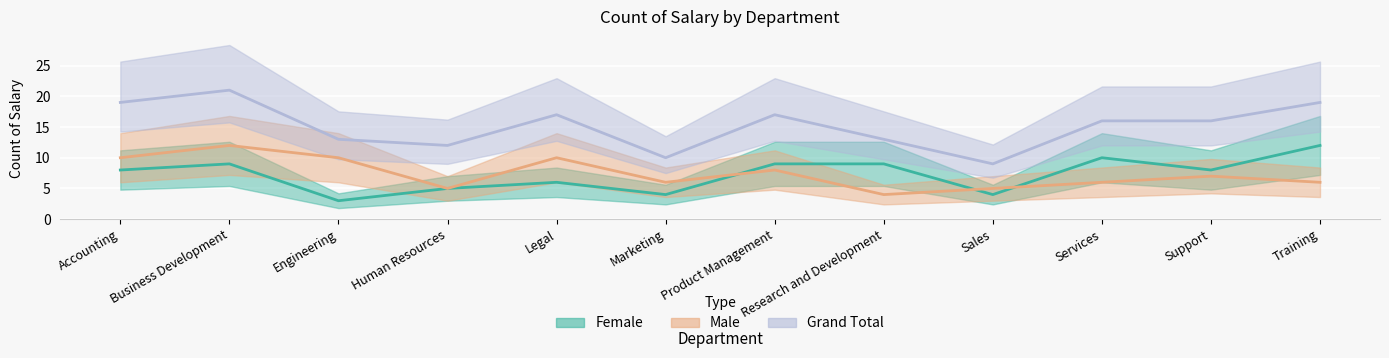

Rank the series by their maximum value, from lowest to highest.

Female, Male, Grand Total